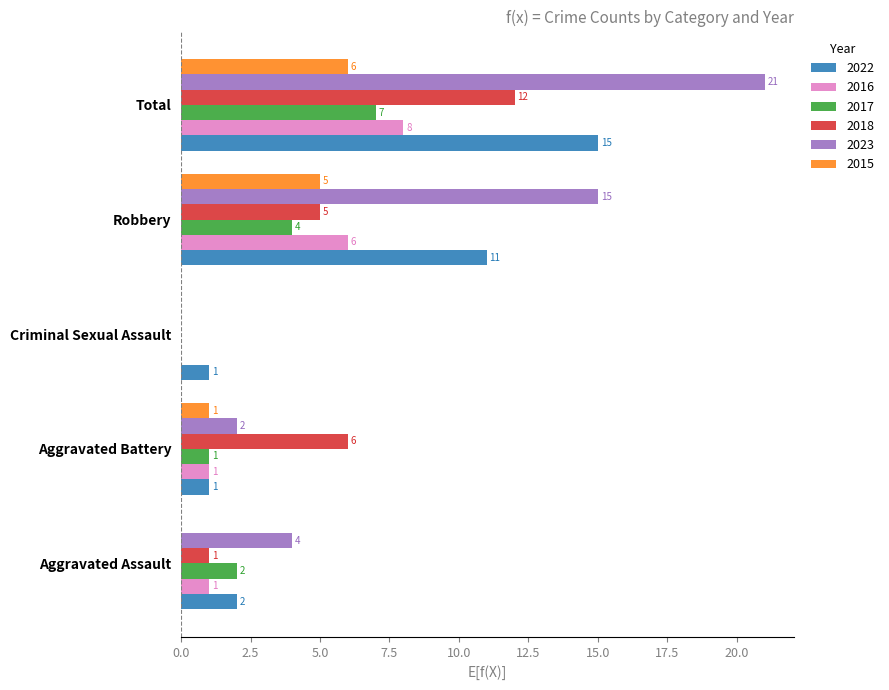

What is the total value across all series at Total?

69